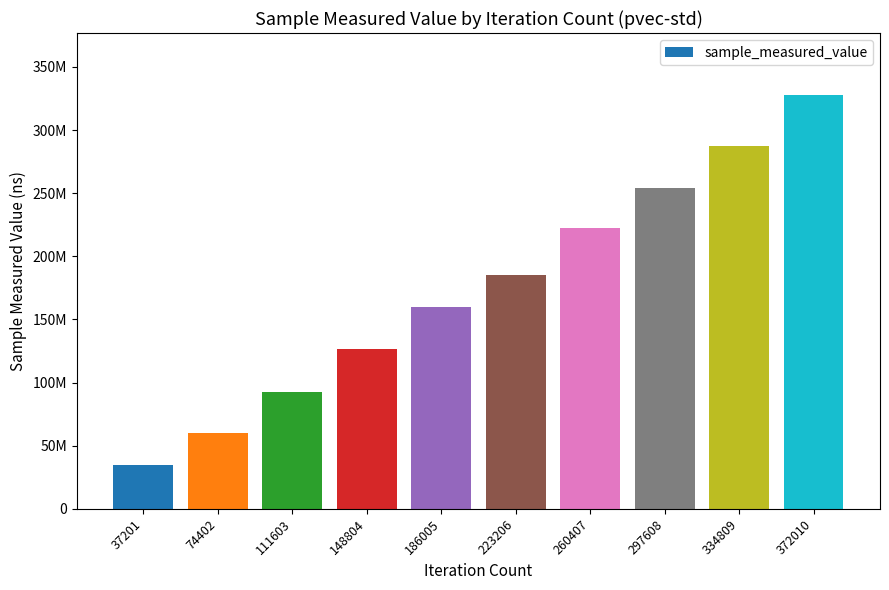

Which label corresponds to the largest value in the chart?

372010